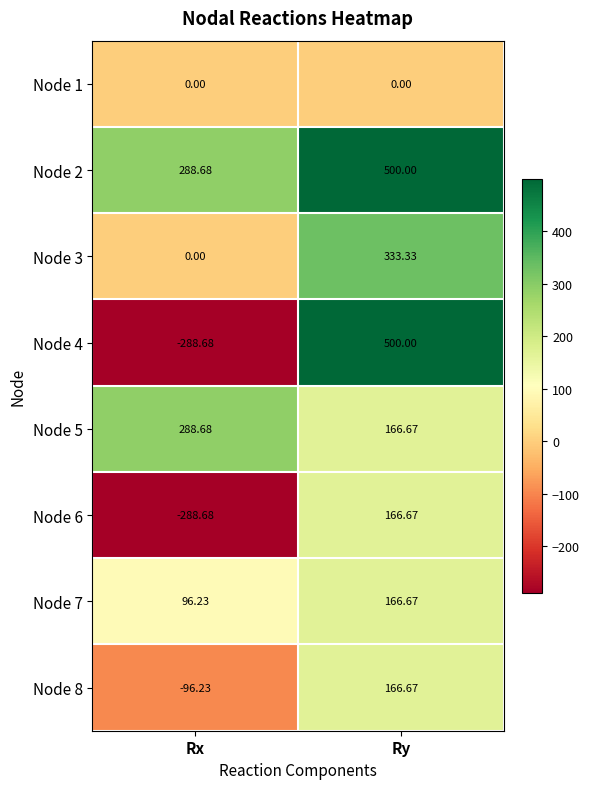

How many values in Node 6 are above zero?

1